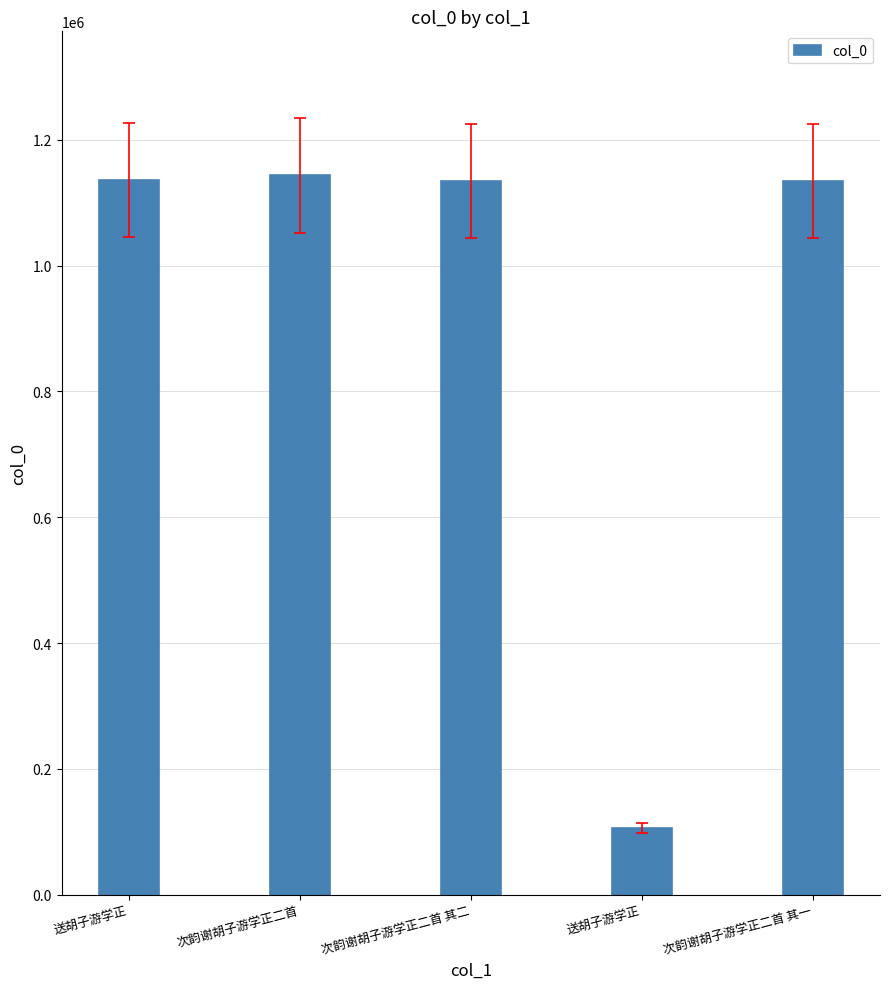

How many data points does each series have?

5